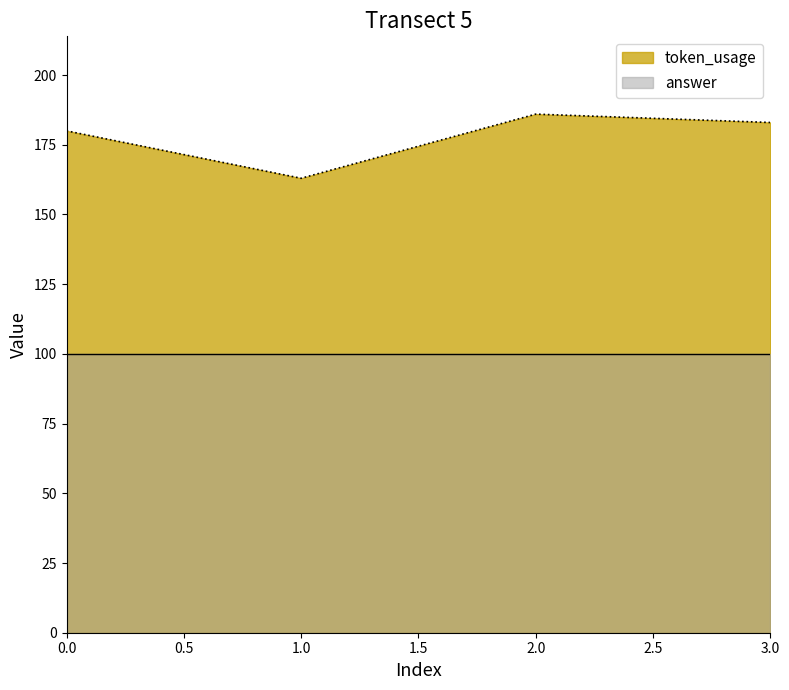

What is the difference between the values at 2 and 3?

3